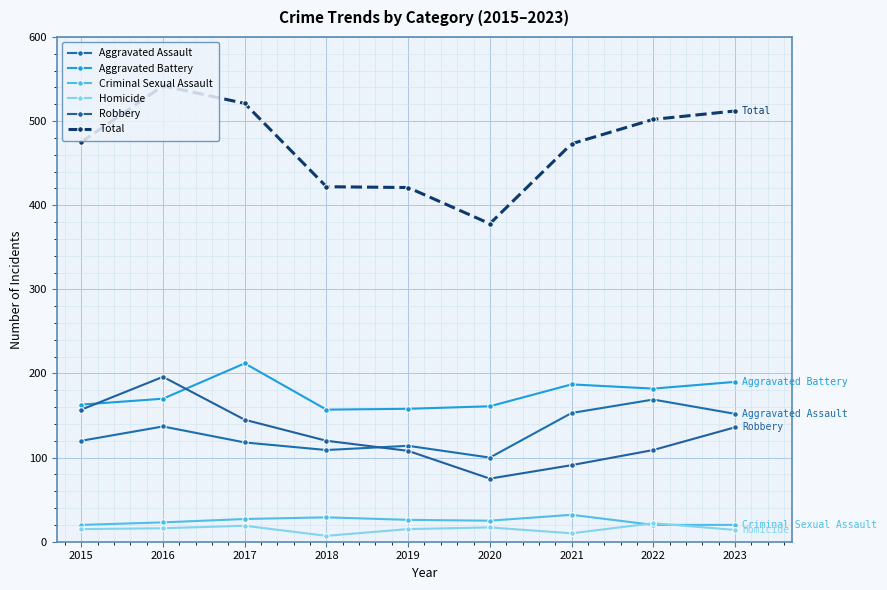

Is the value of Total at 2023 greater than the value of Robbery at 2023?

Yes